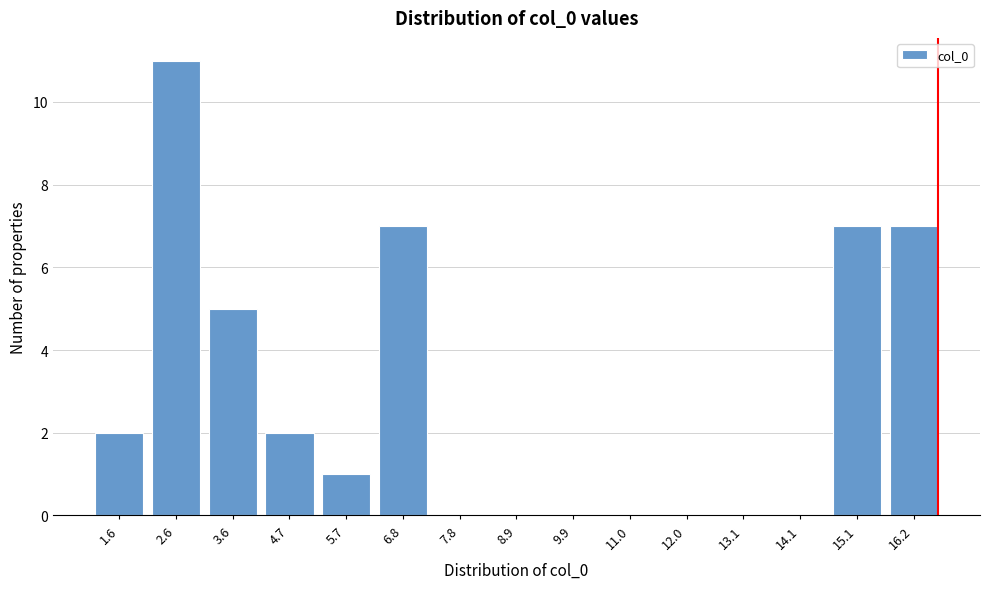

Reading right to left, transcribe all the data shown in this chart.

16.2=7	15.1=7	14.1=0	13.1=0	12.0=0	11.0=0	9.9=0	8.9=0	7.8=0	6.8=7	5.7=1	4.7=2	3.6=5	2.6=11	1.6=2